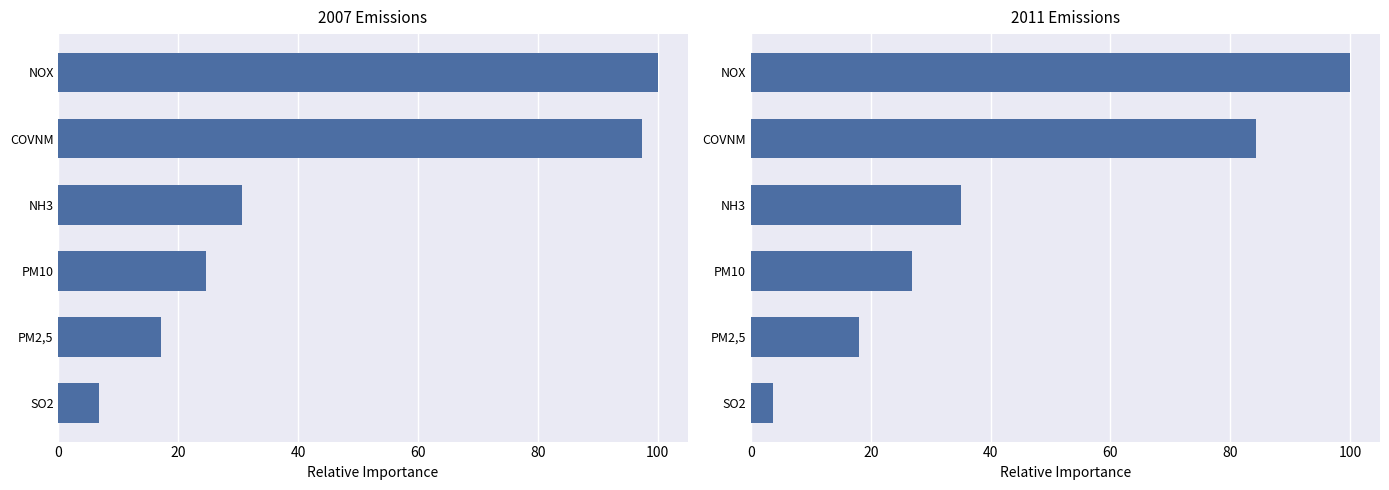

Reading left to right, list all the values displayed in this chart.

2007 Emissions: 100.0	97.4	30.6	24.6	17.1	6.7
2011 Emissions: 100.0	84.3	35.1	26.9	18.0	3.7